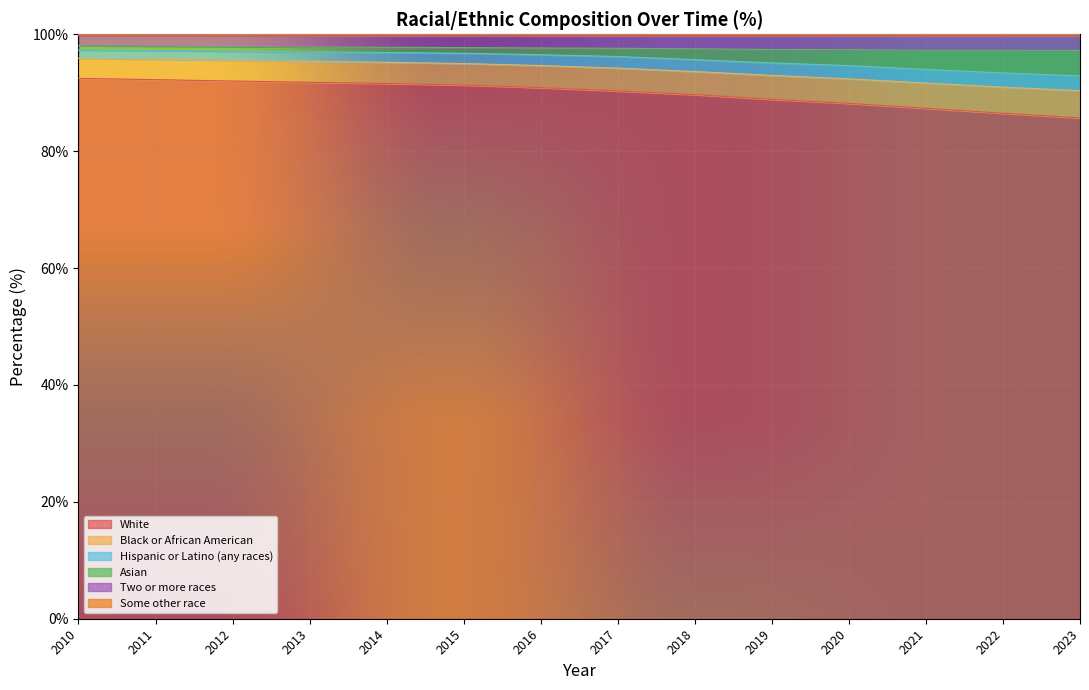

Rank the categories by Some other race value from highest to lowest.

2016, 2015, 2013, 2014, 2011, 2010, 2012, 2017, 2018, 2019, 2020, 2023, 2021, 2022